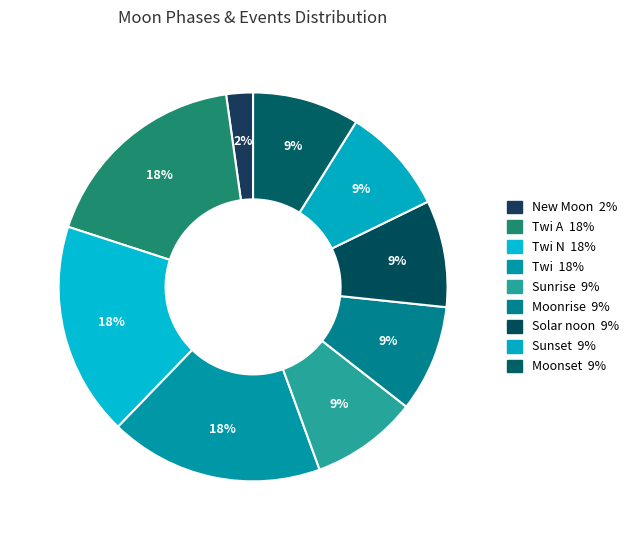

How many segments does this pie chart have?

9